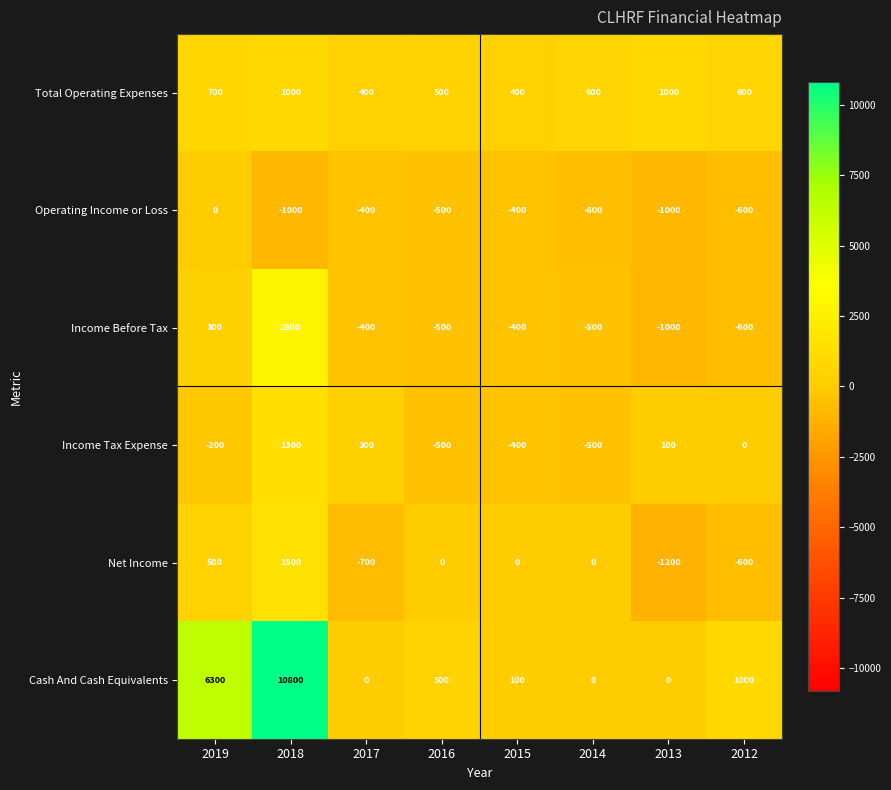

List the series in order of their peak value, highest first.

Cash And Cash Equivalents, Income Before Tax, Net Income, Income Tax Expense, Total Operating Expenses, Operating Income or Loss